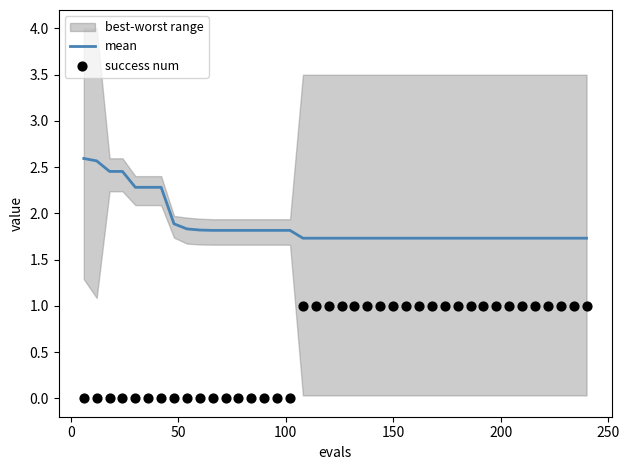

Which series has the largest total across all categories?

mean